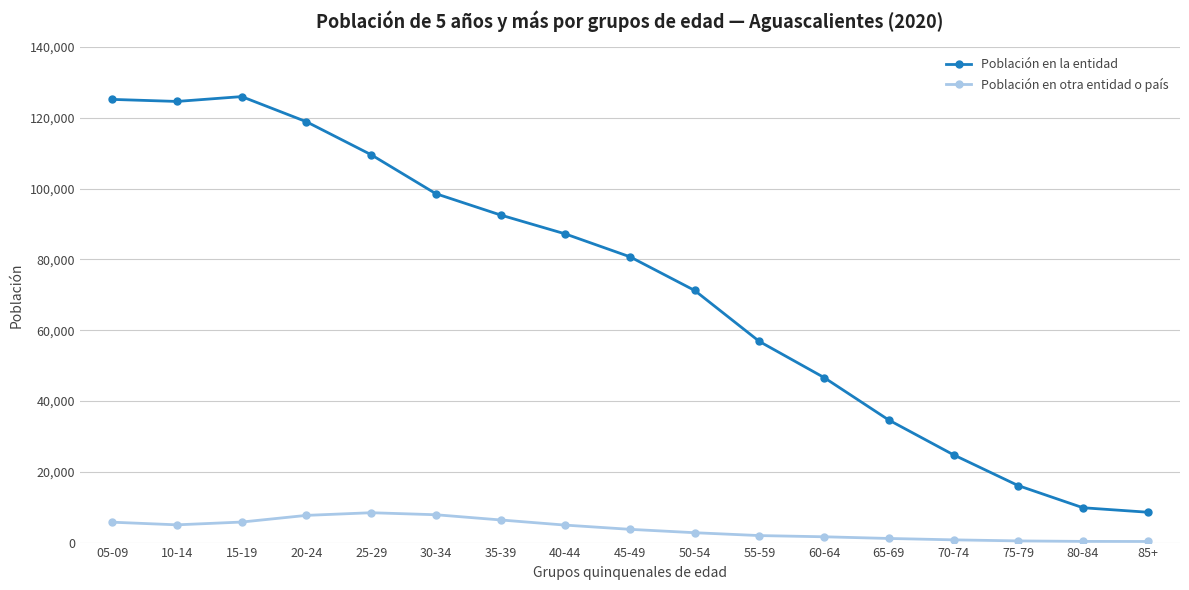

What is the highest value of the Población en otra entidad o país series?

8438